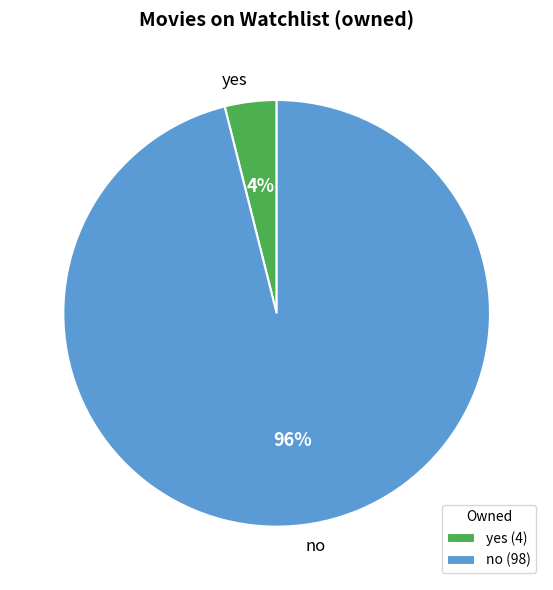

To the nearest percent, what is the difference between the largest and smallest slice percentages?

92%